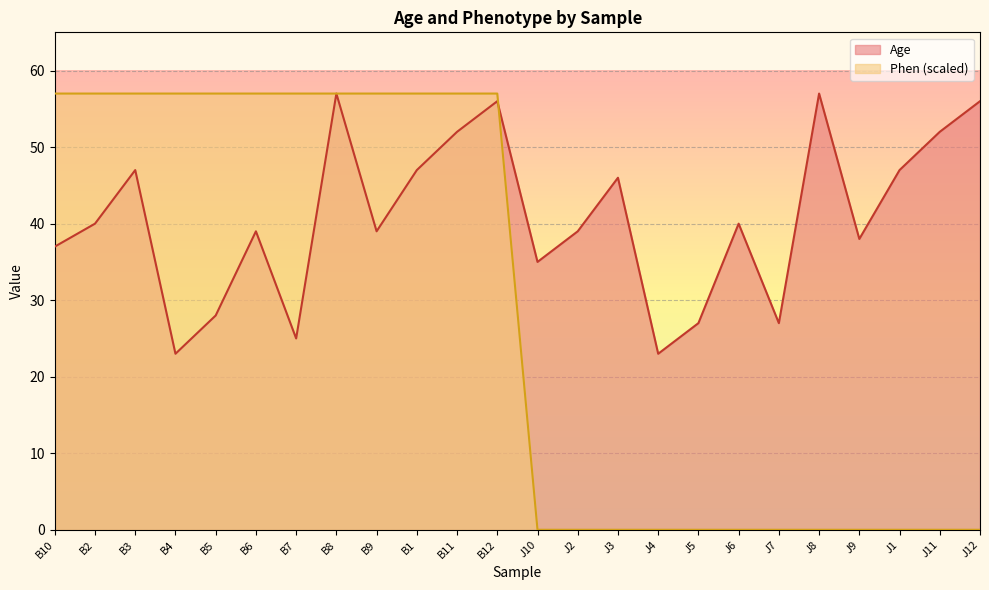

What is the value of the Age point at the 16th from the left?

23